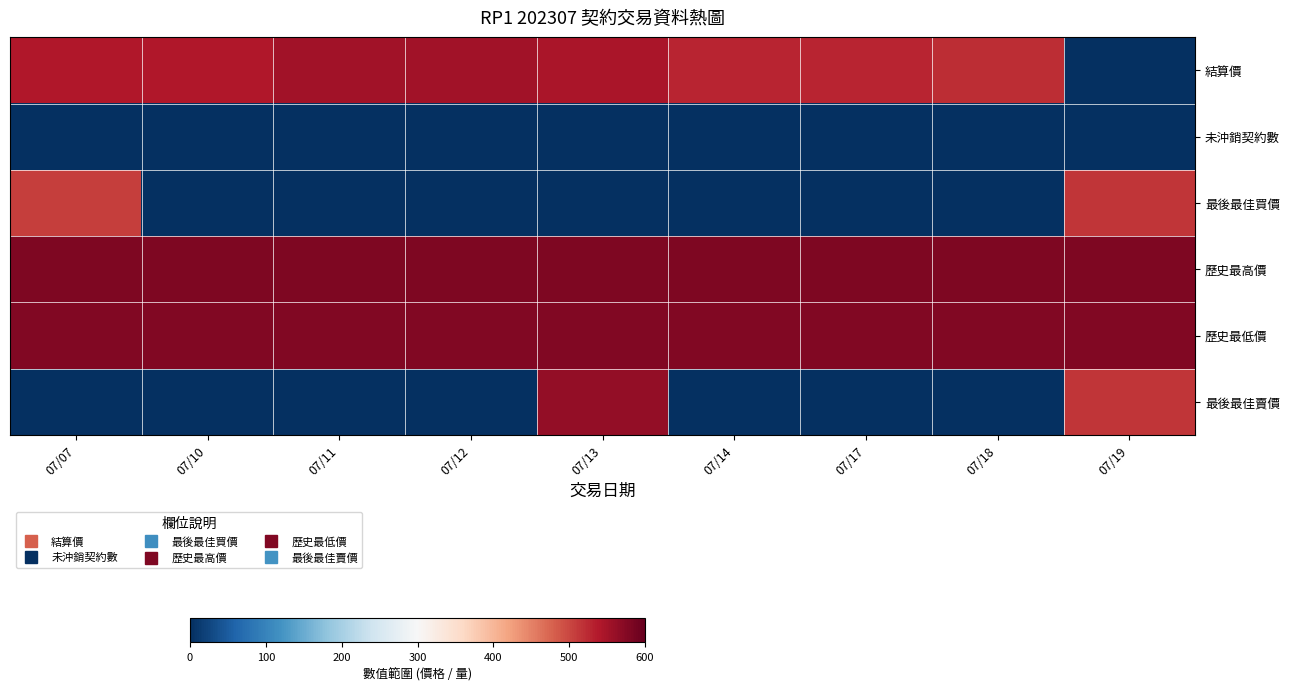

Which series has the widest spread of values?

最後最佳賣價